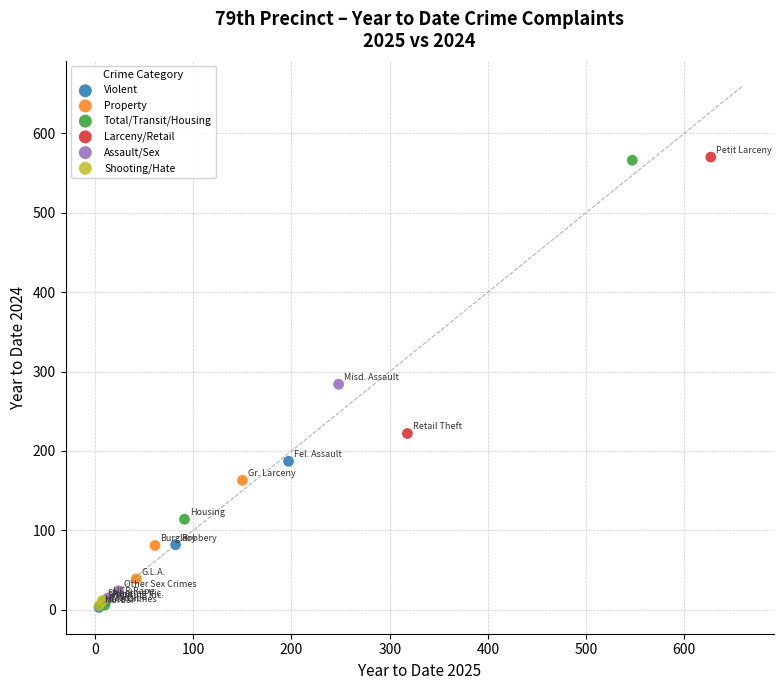

What are all the series names shown in the legend?

Violent, Property, Total/Transit/Housing, Larceny/Retail, Assault/Sex, Shooting/Hate